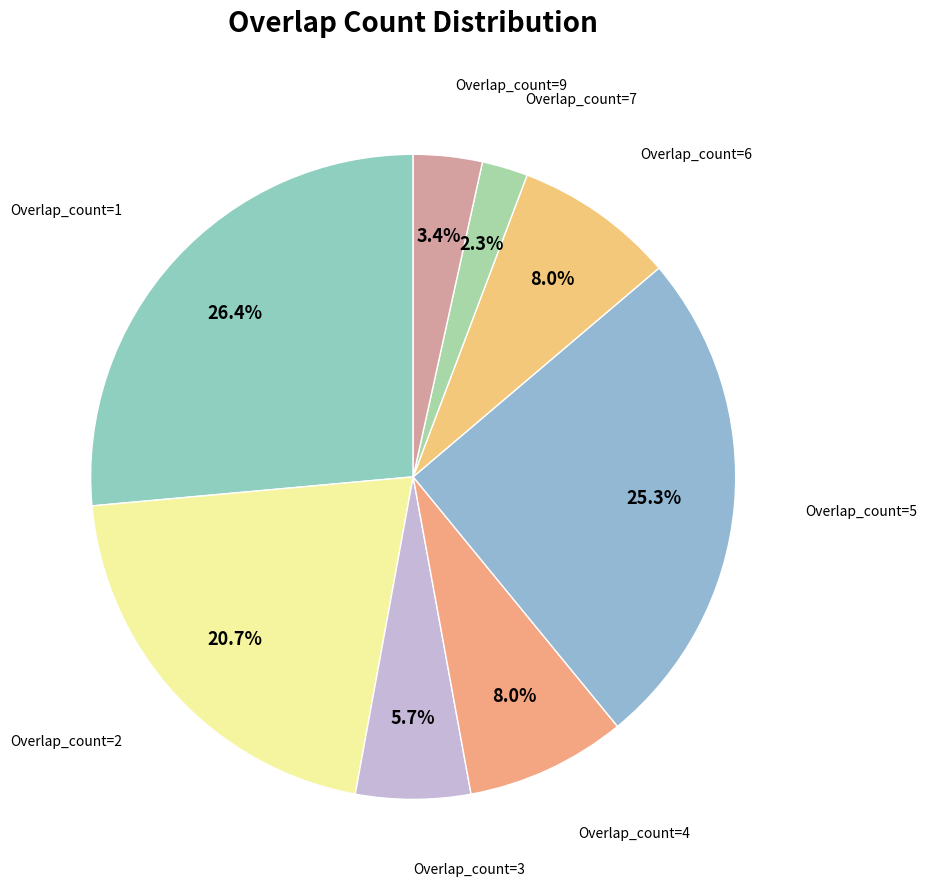

How many slices are in this pie chart?

8